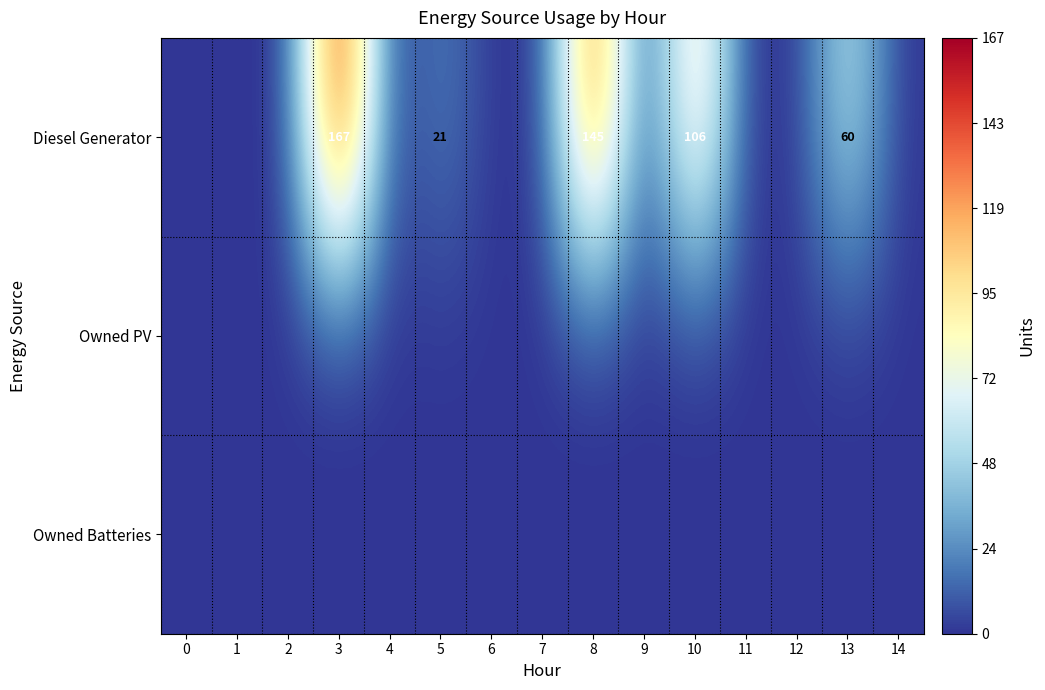

How many distinct data groups are displayed?

3